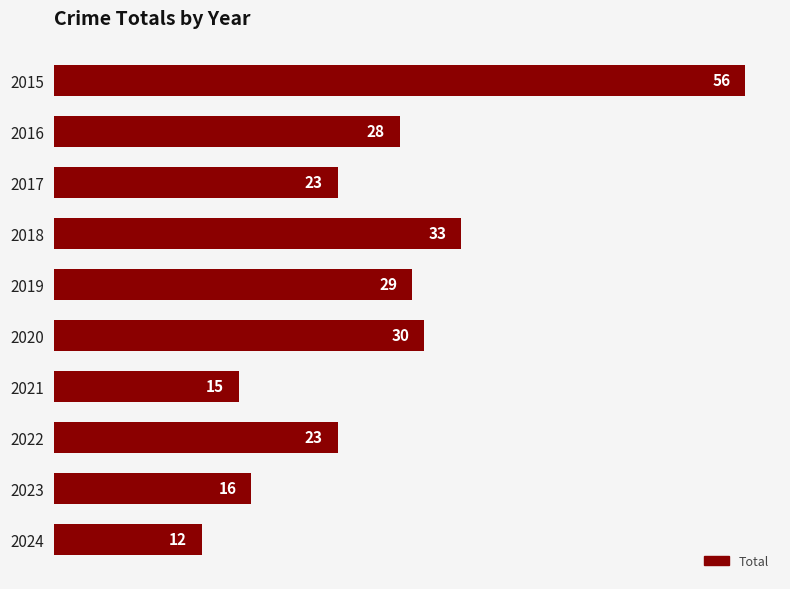

The chart shows a value of 23 at 2022. True or false?

True